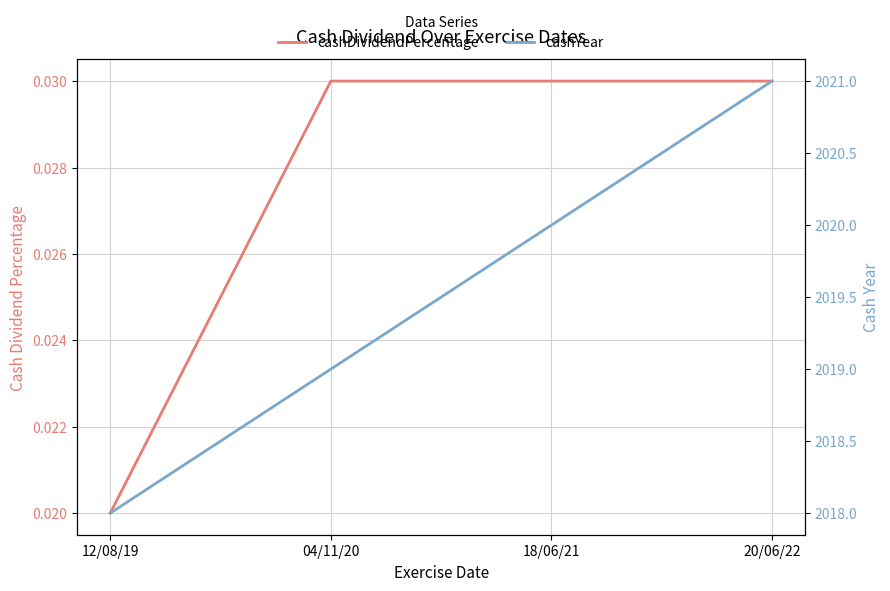

Reading left to right, extract all data points from this chart.

cashDividendPercentage: 0.0	0.0	0.0	0.0
cashYear: 2018.0	2019.0	2020.0	2021.0